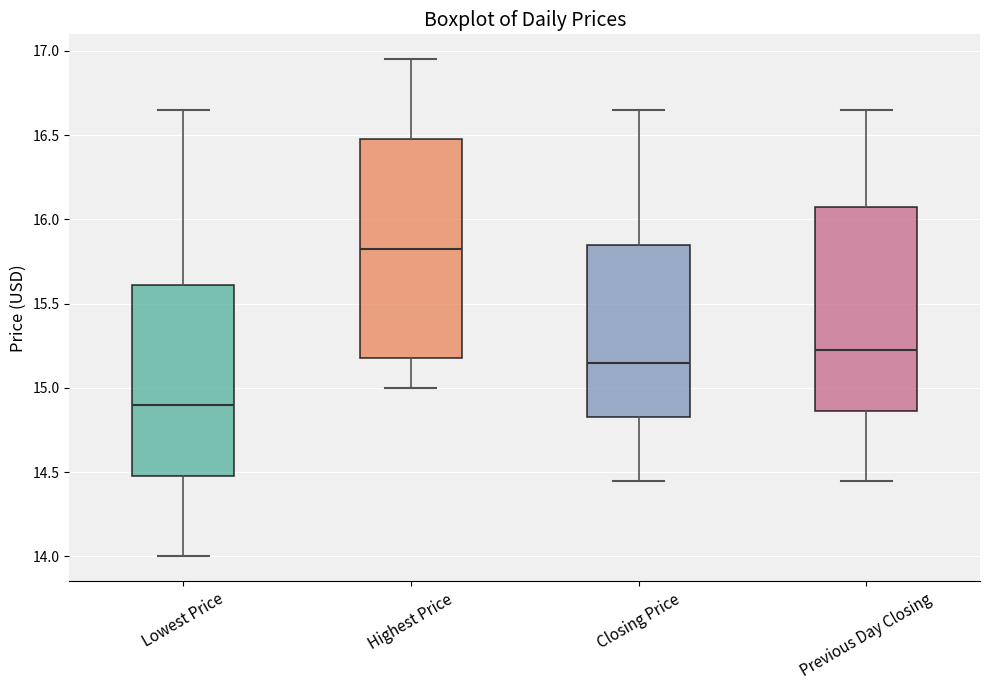

Comparing the boxes themselves (not the whiskers), which one is the tallest?

Highest Price